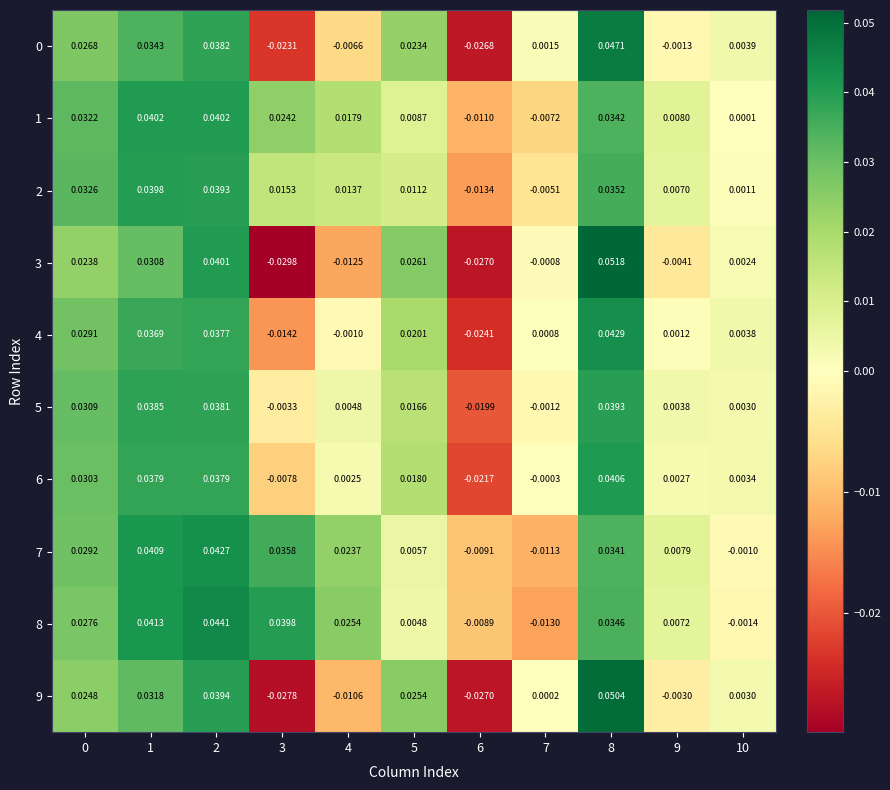

Is the value of 5 at 7 greater than the value of 6 at 4?

No